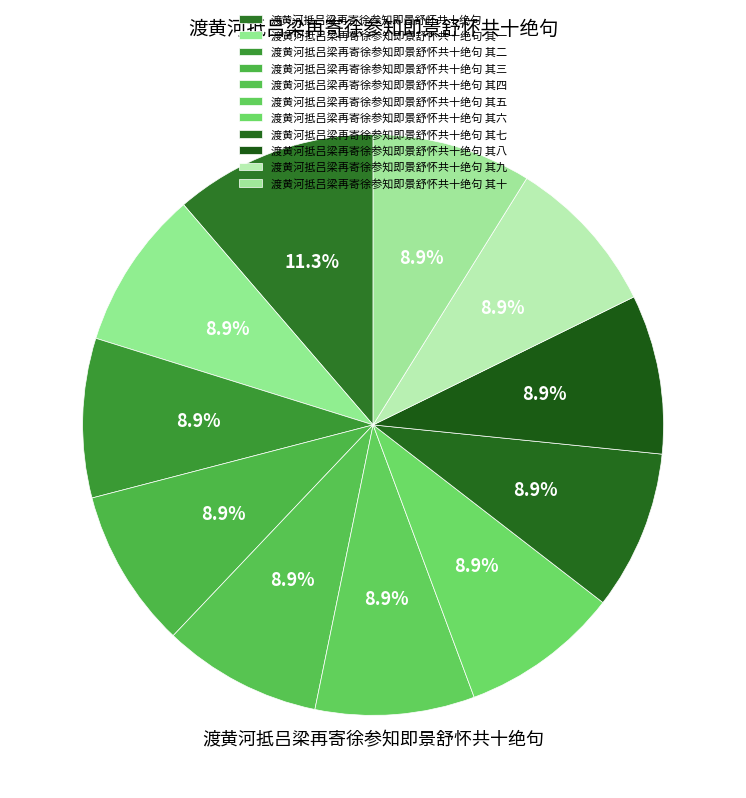

Approximately how many times larger is the value at 渡黄河抵吕梁再寄徐参知即景舒怀共十绝句 其八 compared to 渡黄河抵吕梁再寄徐参知即景舒怀共十绝句 其二?

1.0